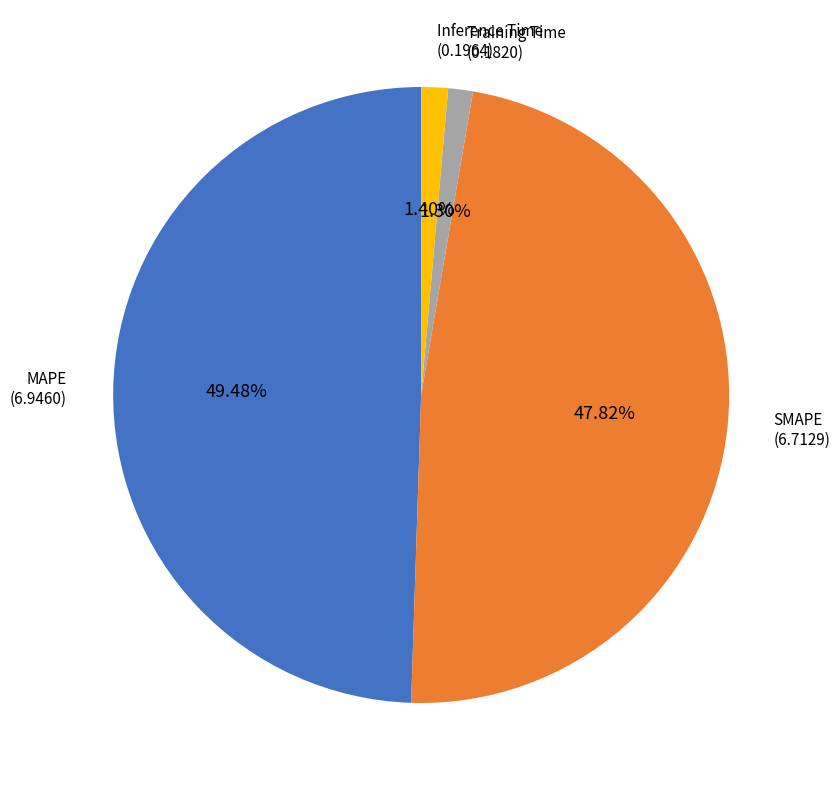

Between MAPE and Training Time, which is larger?

MAPE